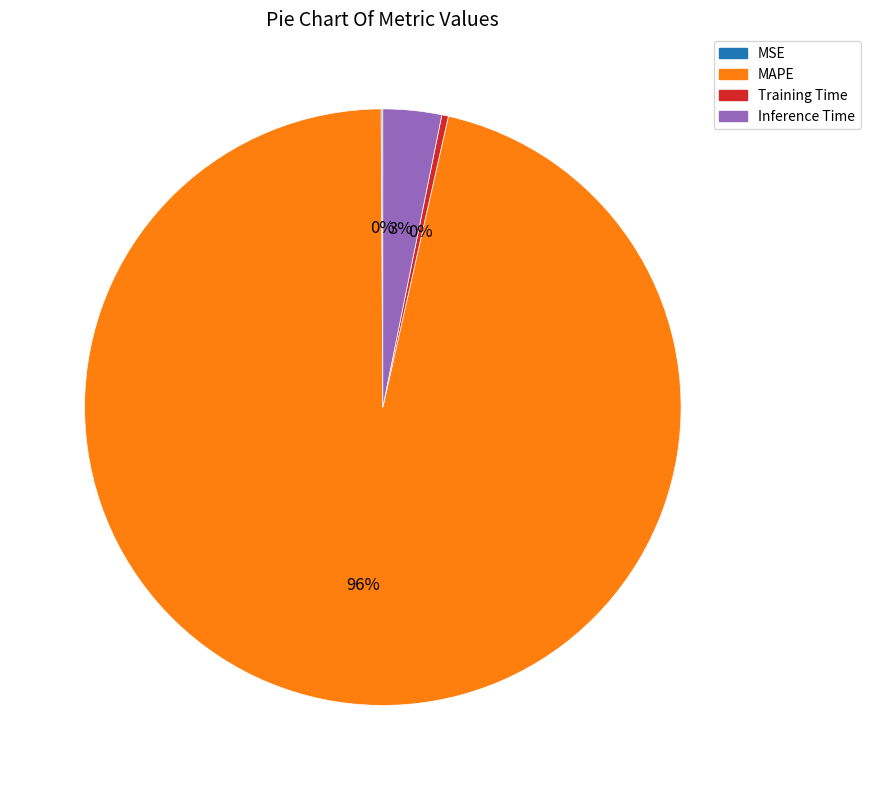

To the nearest percent, what is the average slice percentage?

25%